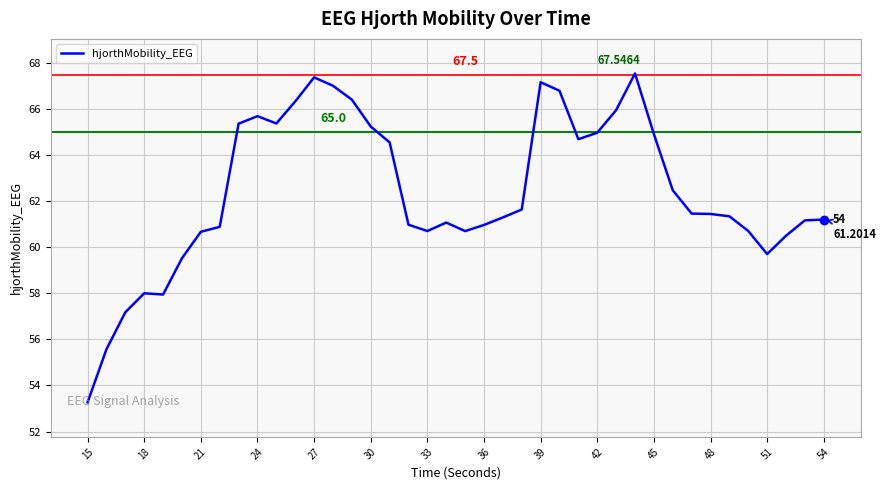

How many lines are shown in the chart?

1